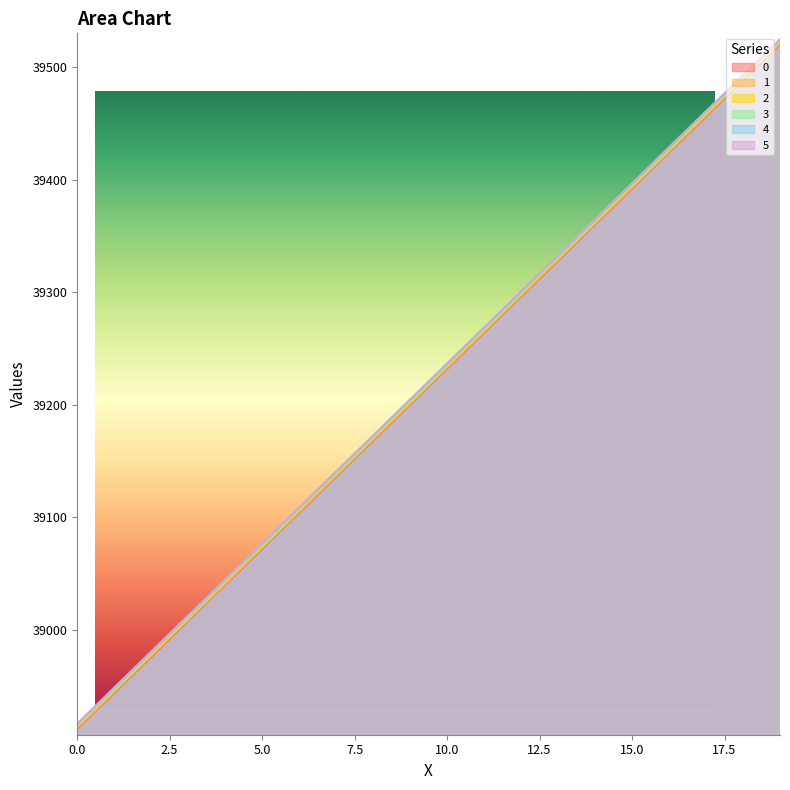

Is the value of 3 at 11 greater than the value of 2 at 0?

Yes